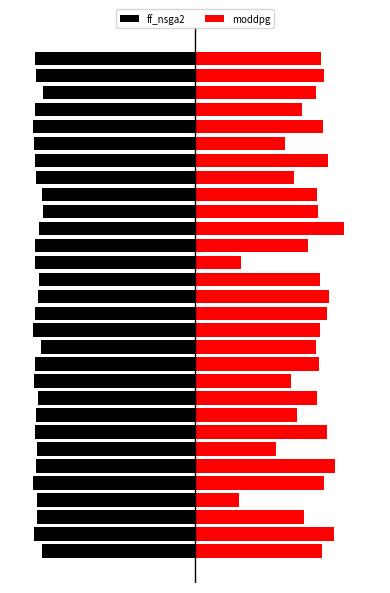

At which label does ff_nsga2 reach its minimum?

4